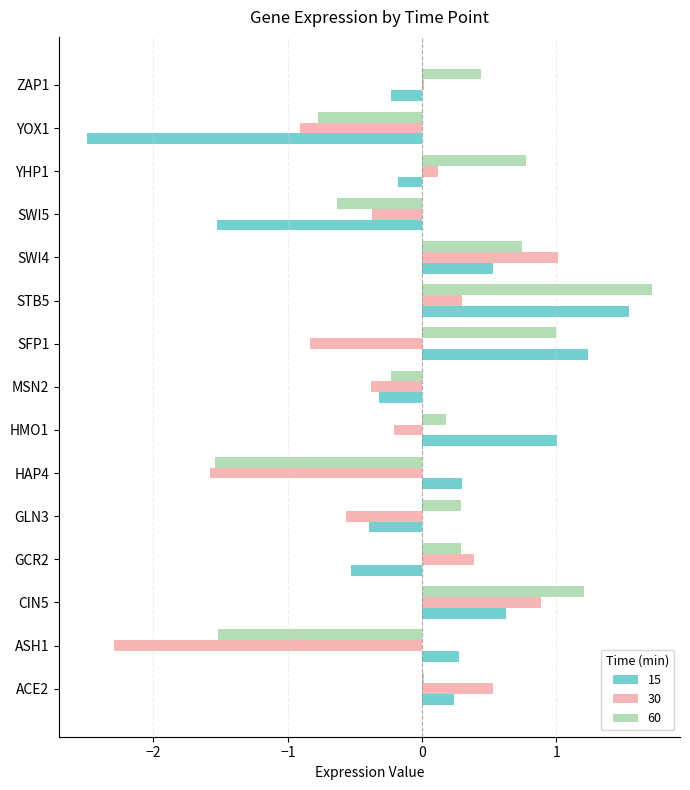

At which category is the sum across all series the highest?

STB5